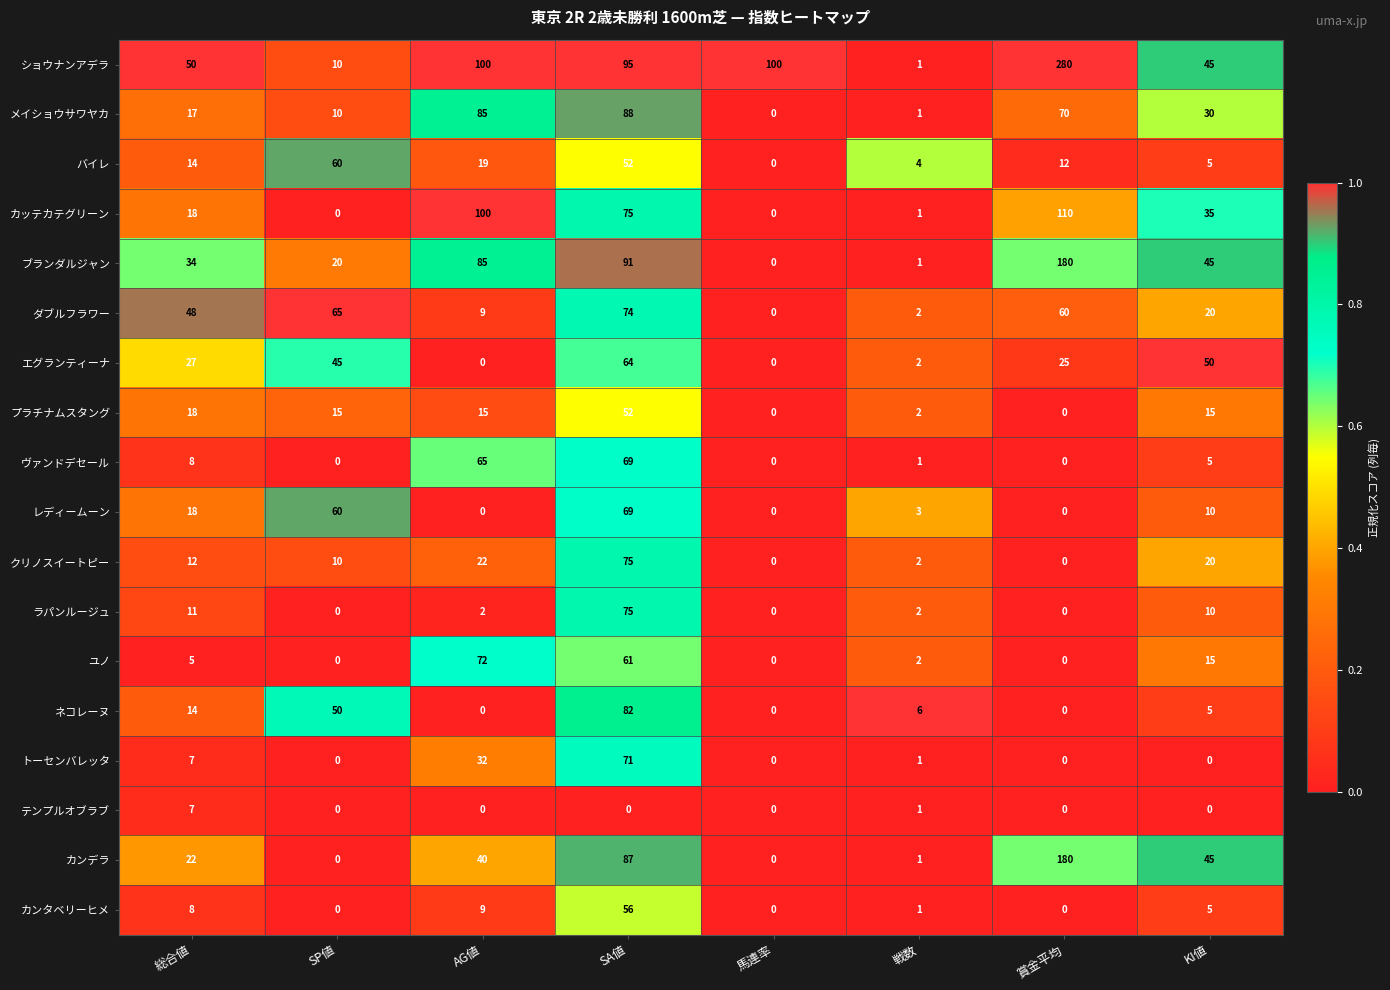

At which label is テンプルオブラブ closest to 3?

戦数